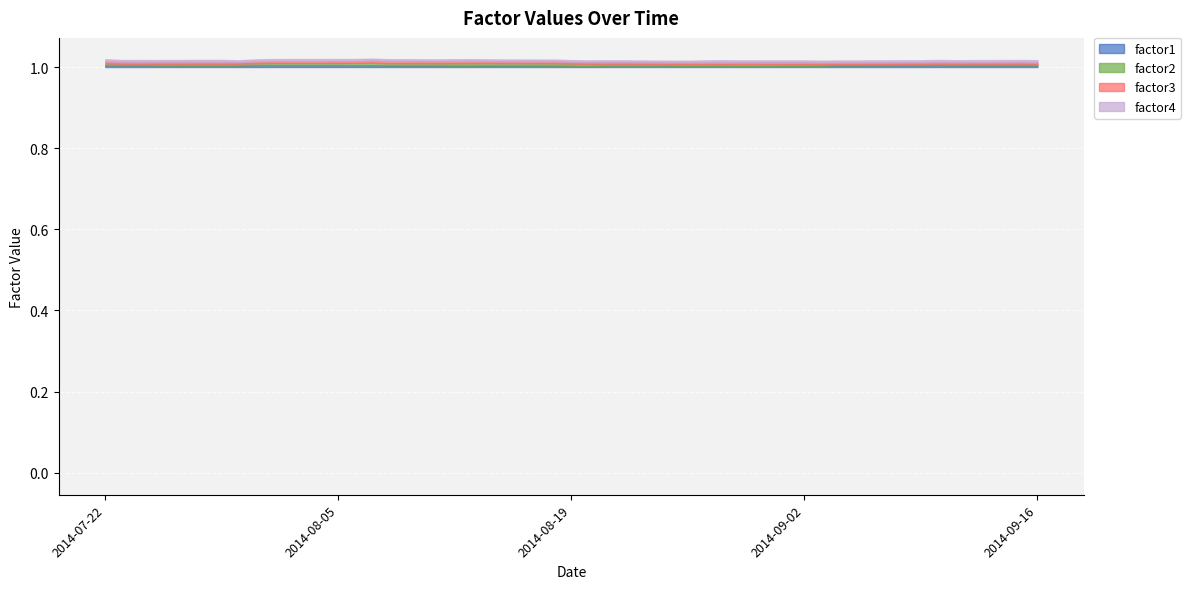

How many times do factor3 and factor2 cross each other?

4